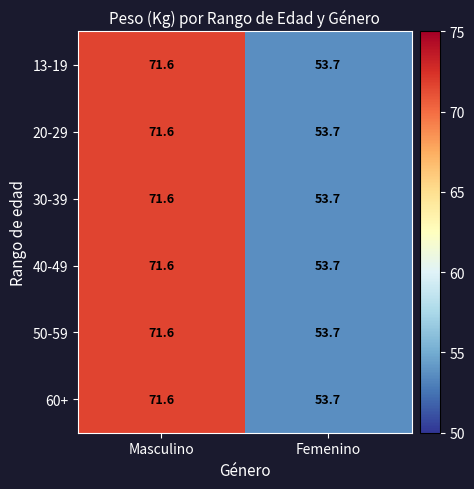

What is the lowest value of the 50-59 series?

53.7